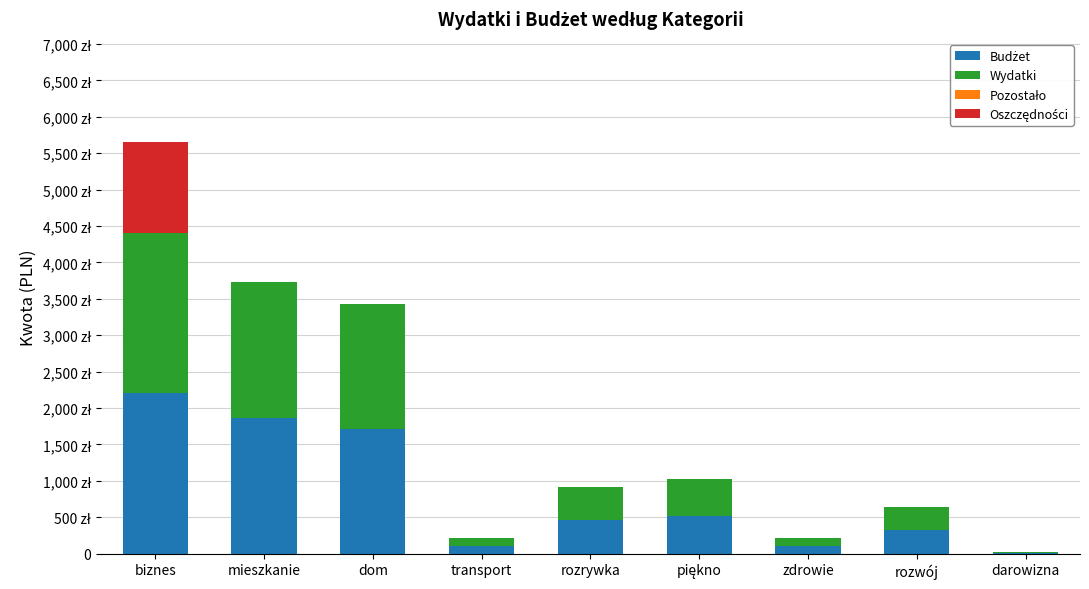

What is the sum of the Wydatki values at mieszkanie and biznes?

4069.0